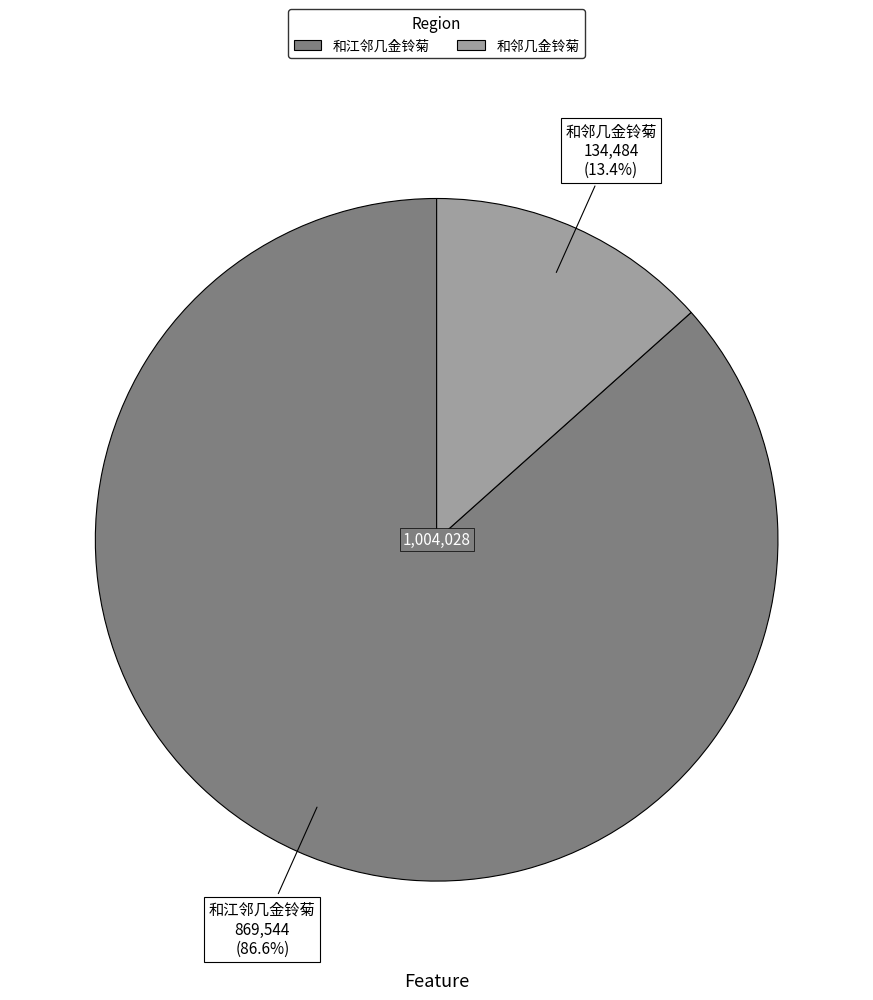

Count the number of slices in the pie.

2